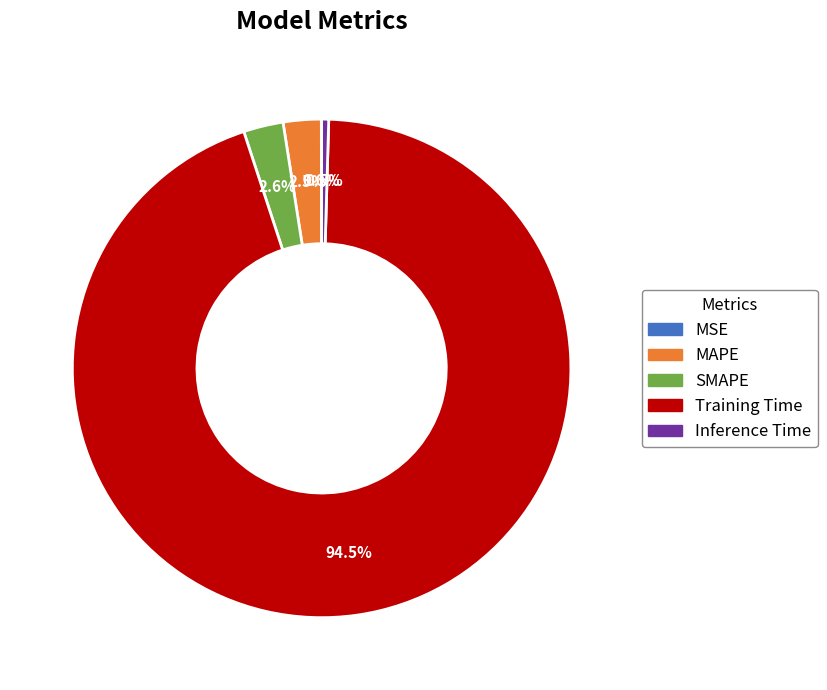

Which category has the biggest portion of the pie?

Training Time